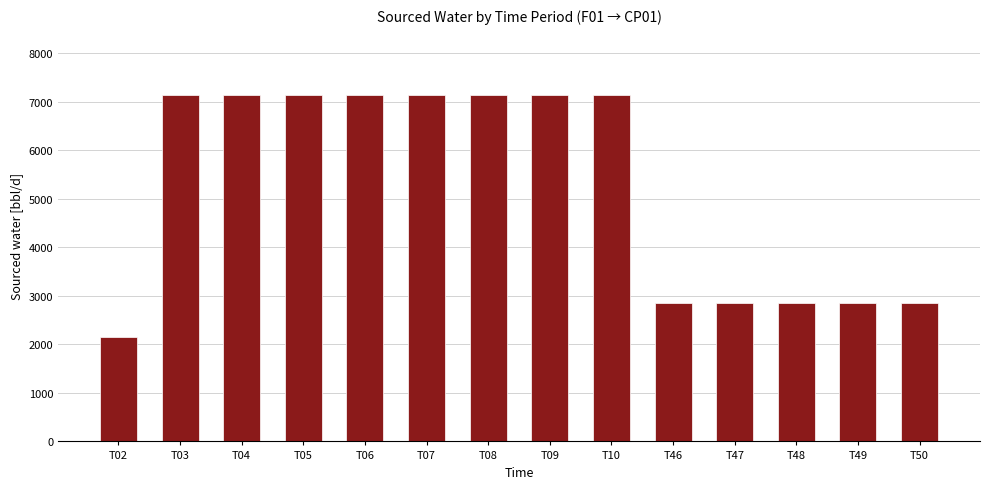

What is the difference between the values at T46 and T07?

4285.7